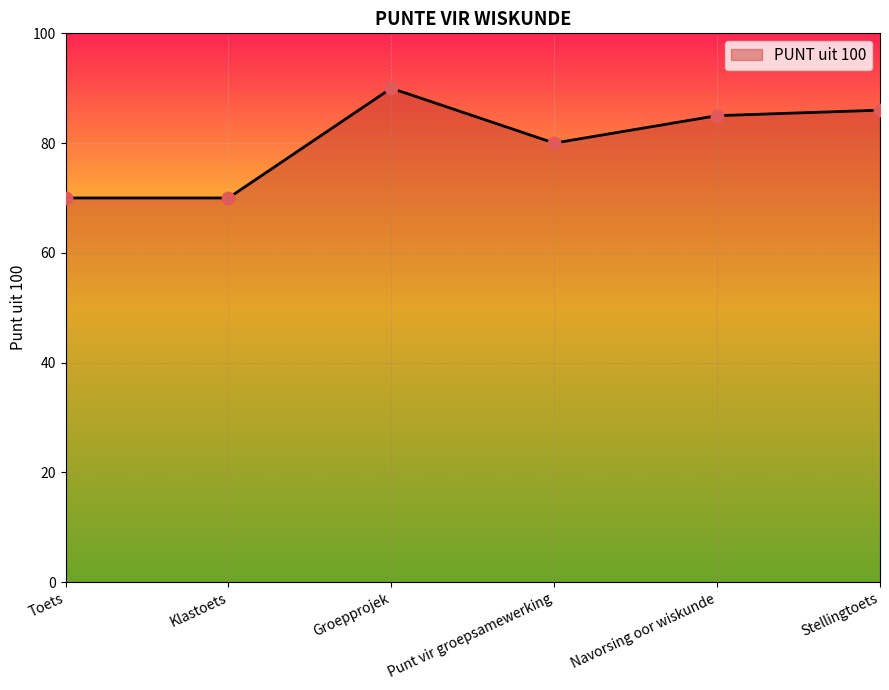

Approximately how many times larger is the value at Klastoets compared to Groepprojek?

0.8